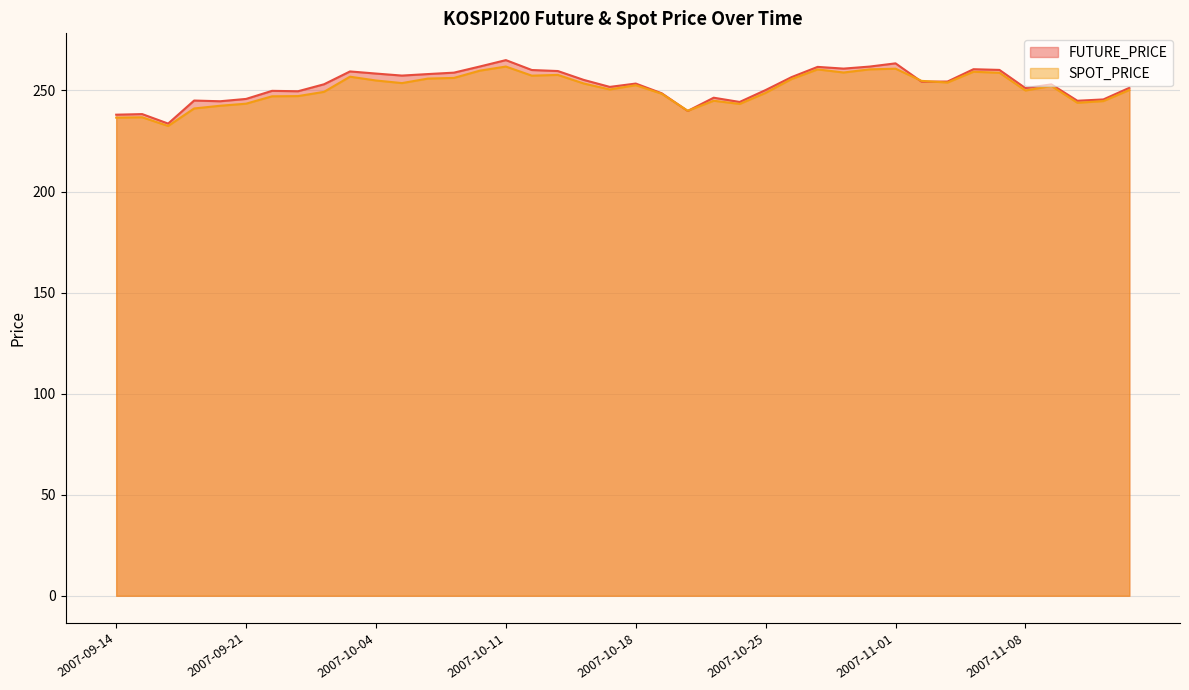

How many values in the SPOT_PRICE series exceed 252?

21